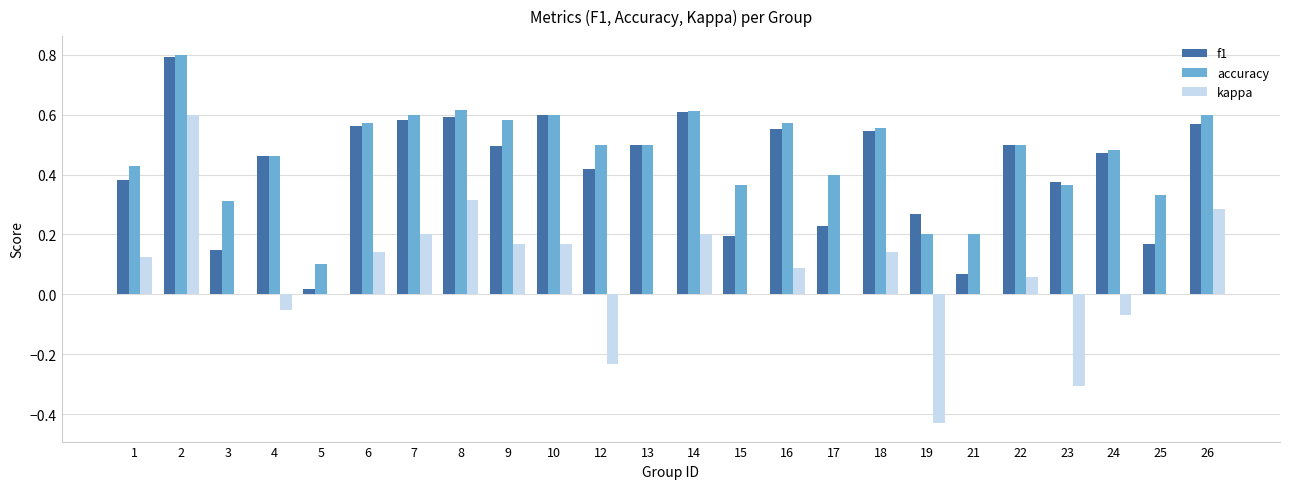

Is it true that f1 equals 0.5 at 22?

True